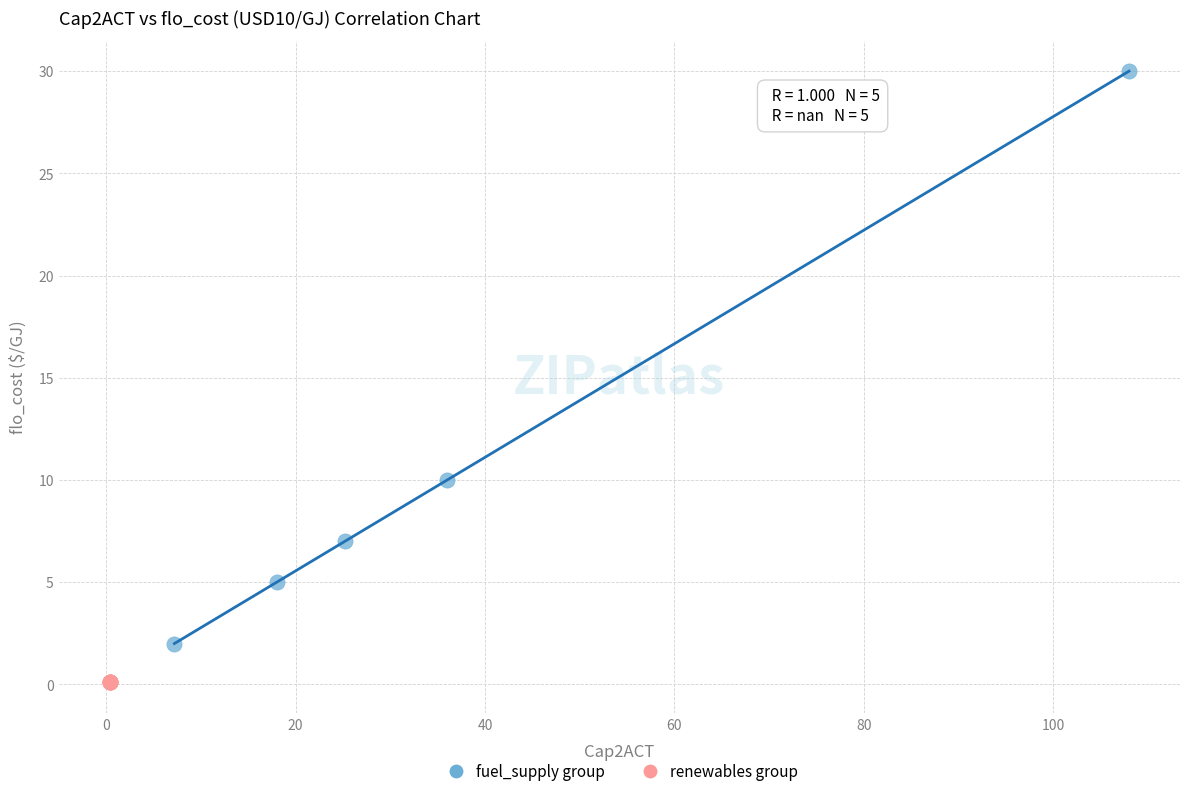

What are all the series names shown in the legend?

fuel_supply group, renewables group